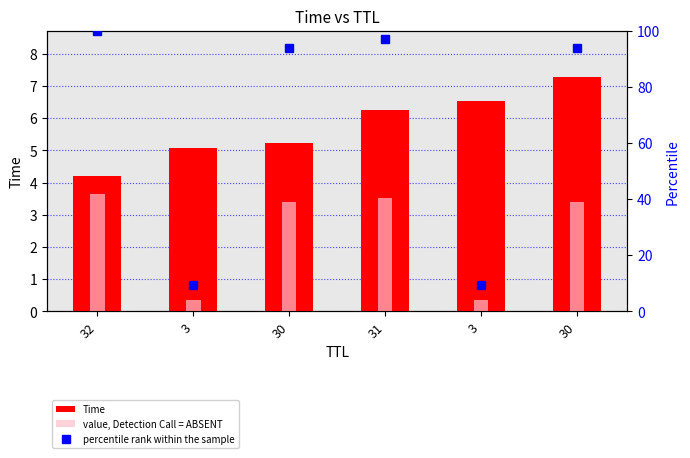

True or false: percentile rank within the sample has a value of 168.0 at 30.

False